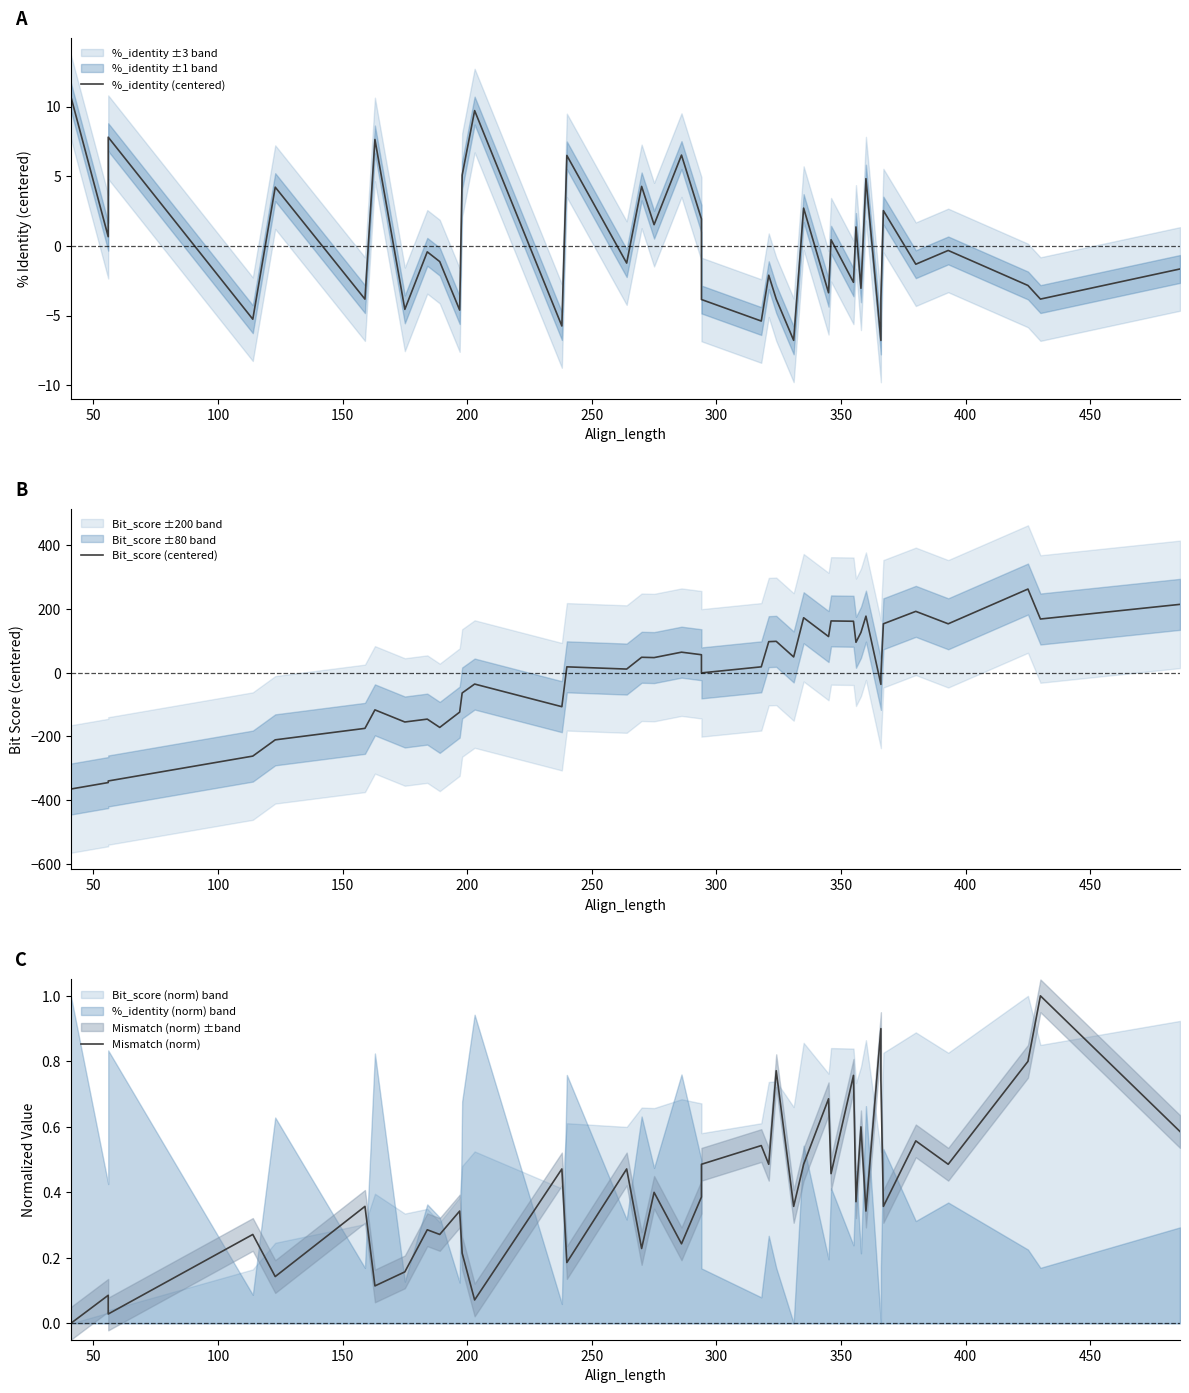

What is the label of the 7th point from the left?

300